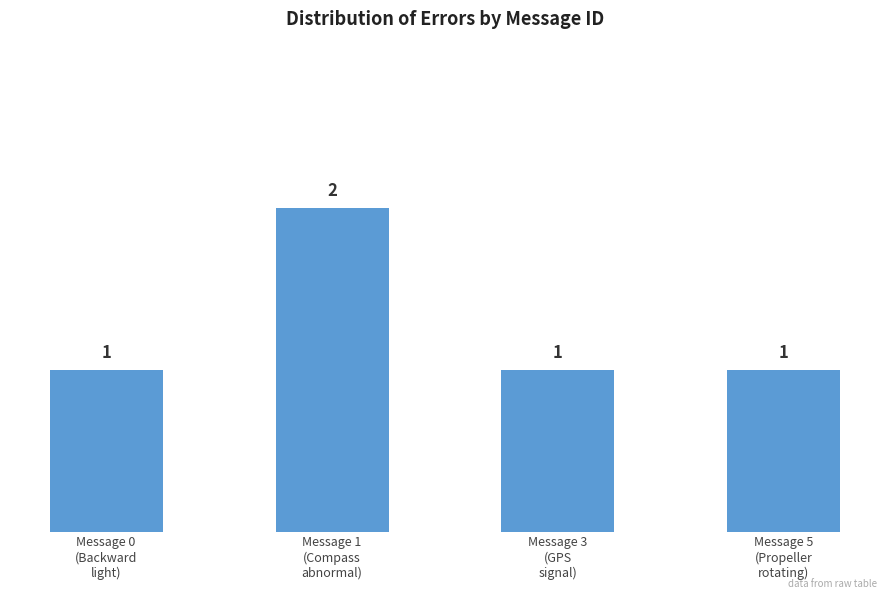

How many values are between 1 and 2?

4